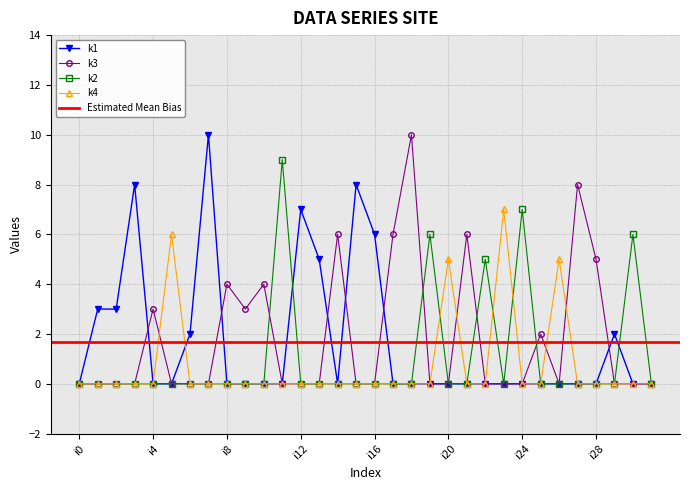

Where do k2 and k1 first cross each other?

i11 and i12